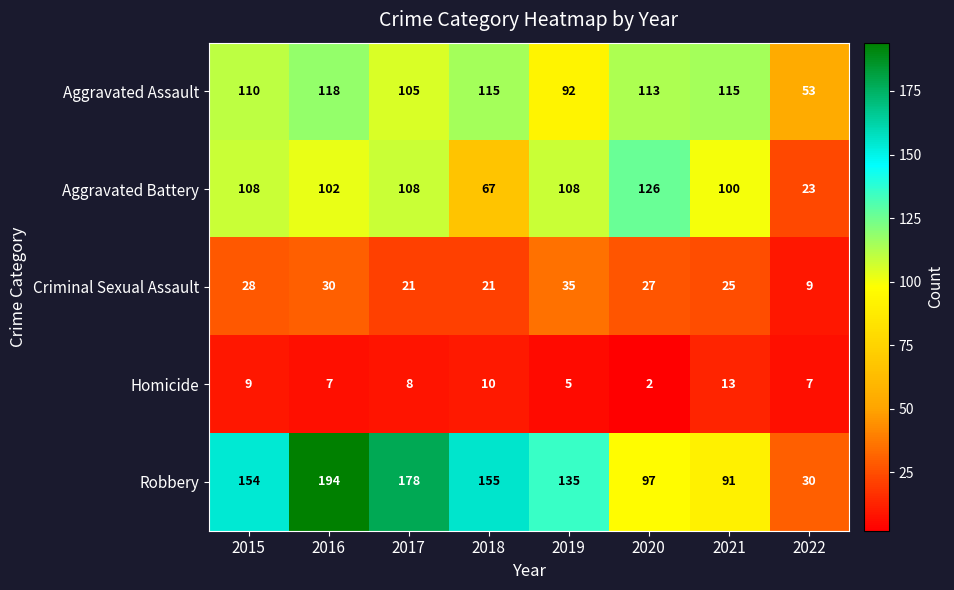

Rank the series at 2015 from lowest to highest value.

Homicide, Criminal Sexual Assault, Aggravated Battery, Aggravated Assault, Robbery